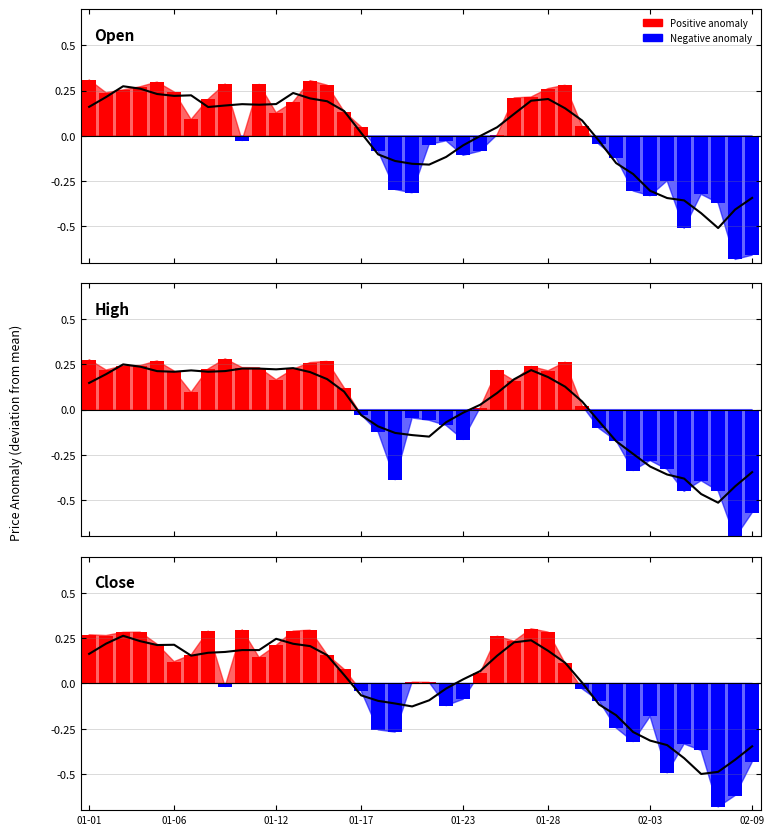

What is the difference between the highest and lowest values at 02-09?

0.4